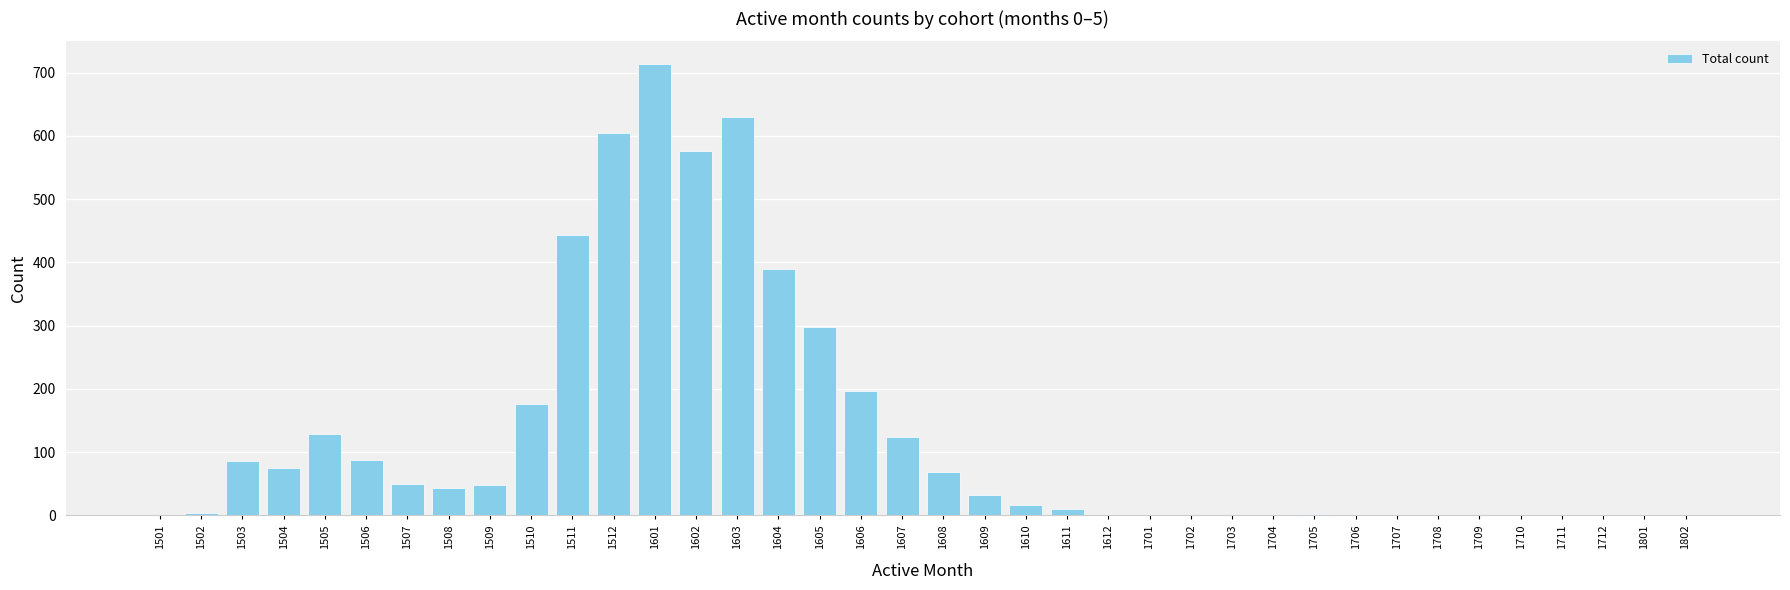

Is it true that the value at 1706 is 400?

False